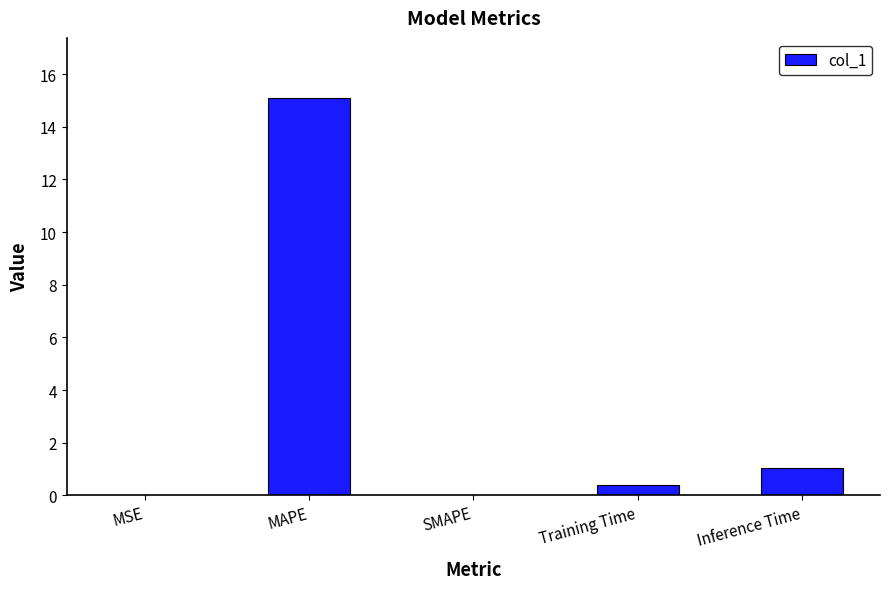

What is the change in value from MSE to Training Time?

+0.4